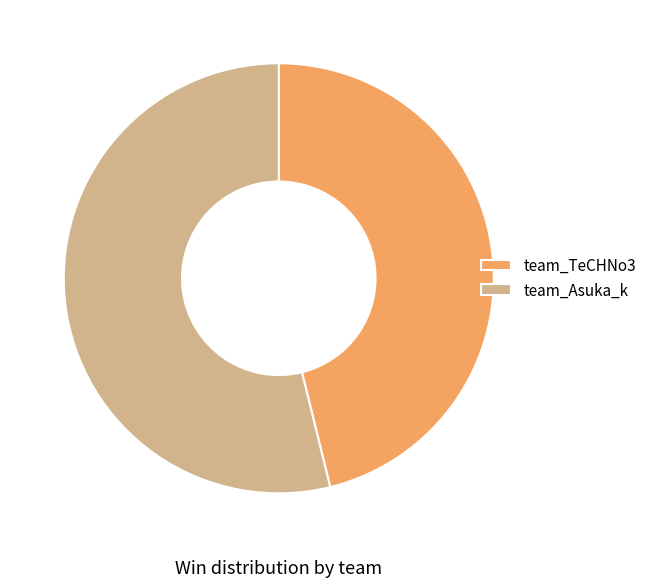

Which slice is the smallest?

team_TeCHNo3